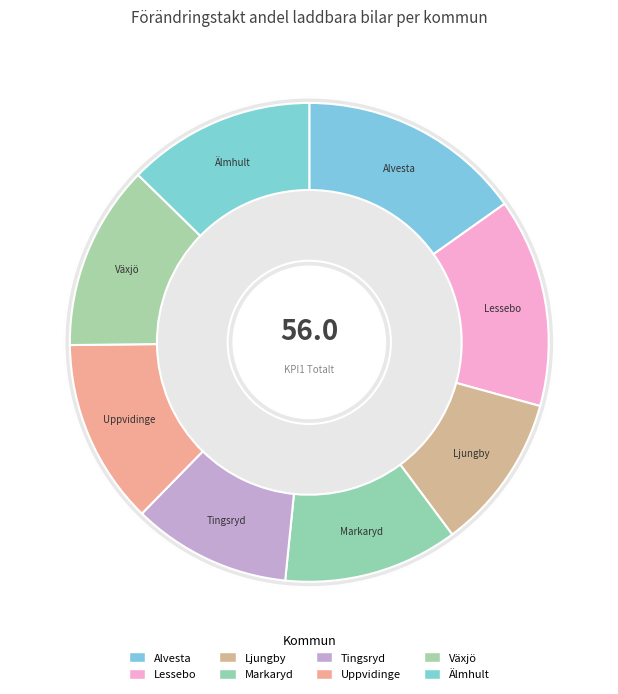

To the nearest percent, what is the difference between the Älmhult and Lessebo slice percentages?

1%